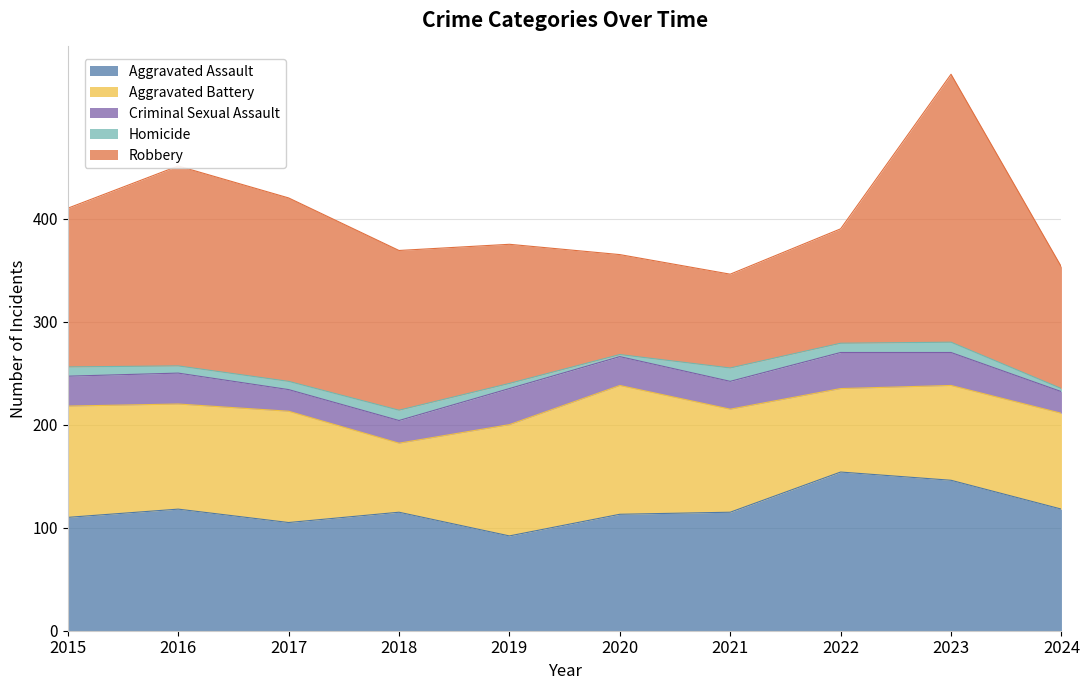

What is the sum of all Robbery values?

1493